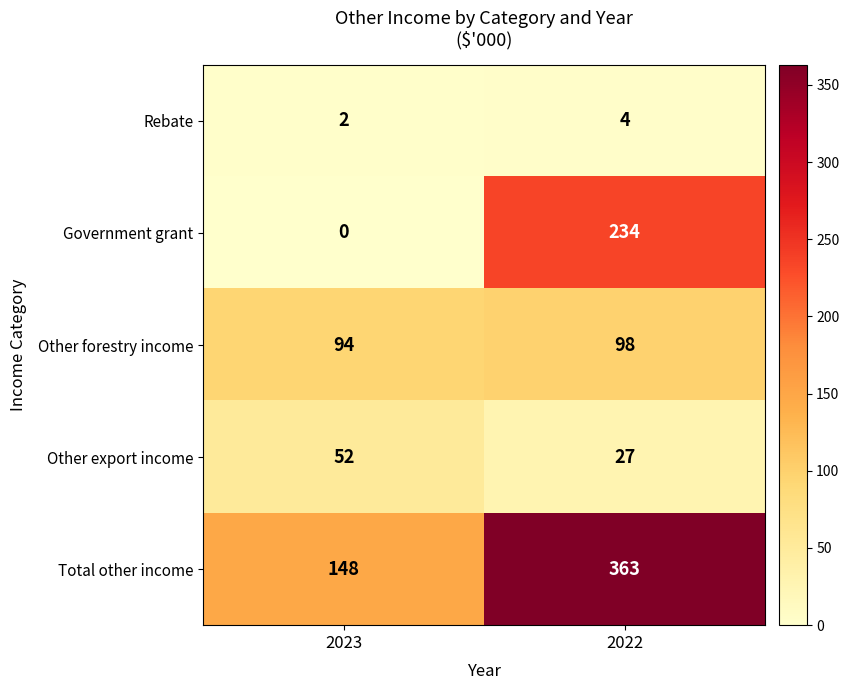

The value of Government grant at 2022 is 234. True or false?

True